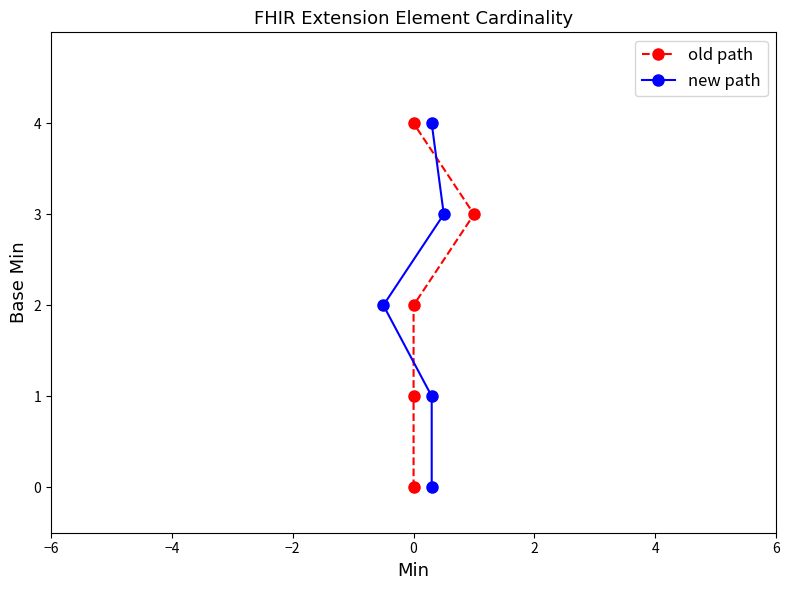

At 2, list the series in order from largest to smallest.

old path, new path